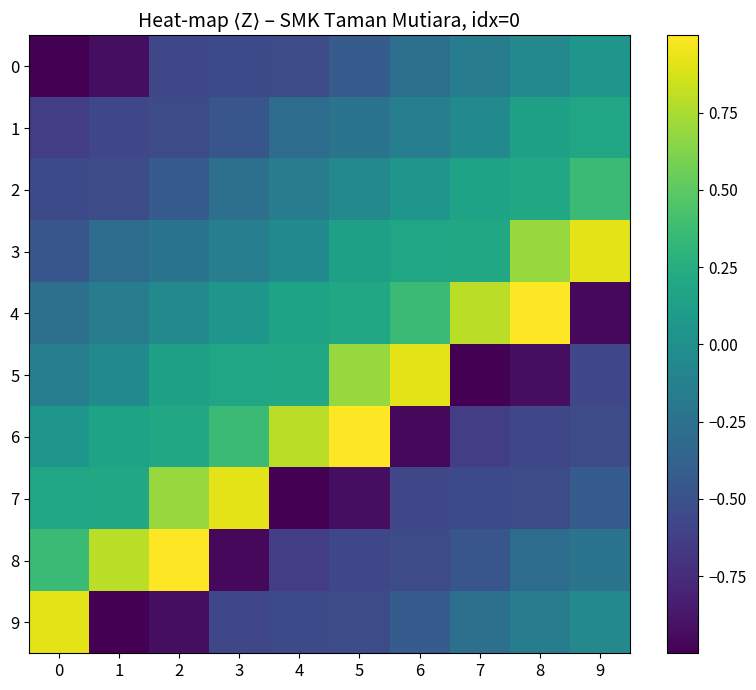

What is the difference between the highest and lowest values at 9?

1.9